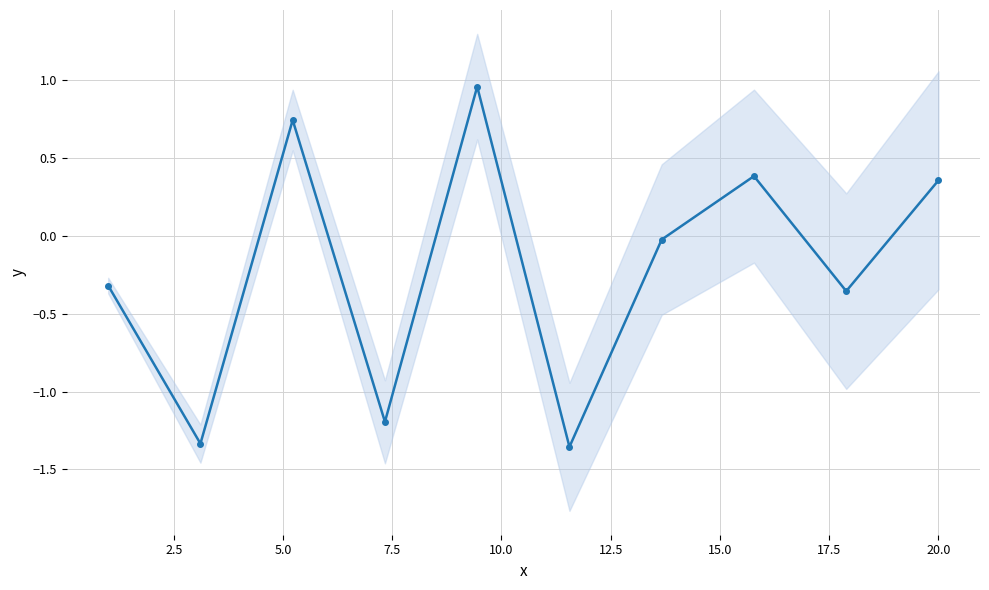

What is the approximate value at 5.0?

0.7